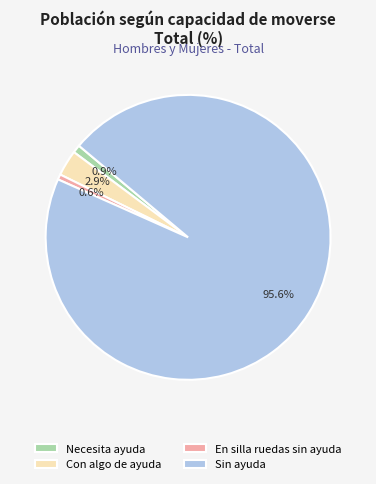

To the nearest percent, what portion does Sin ayuda represent?

96%